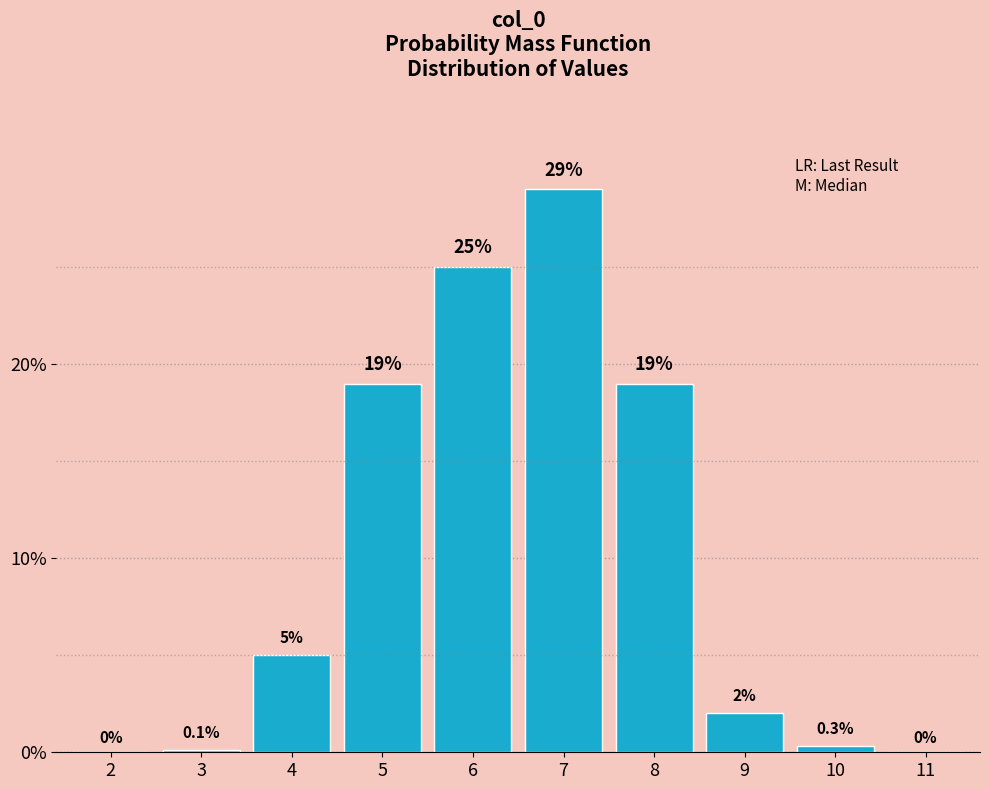

Reading left to right, extract all data points from this chart.

2=0.0	3=0.1	4=5.0	5=19.0	6=25.0	7=29.0	8=19.0	9=2.0	10=0.3	11=0.0